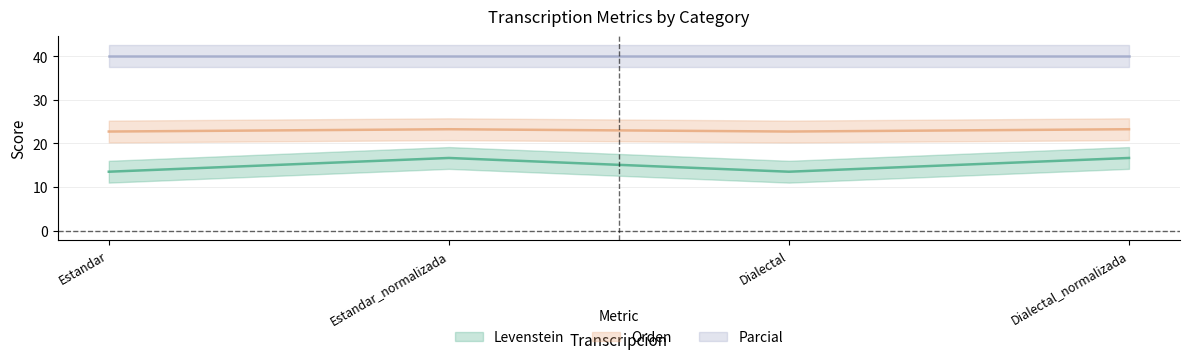

Where does the Levenstein series first go above 16?

Estandar_normalizada